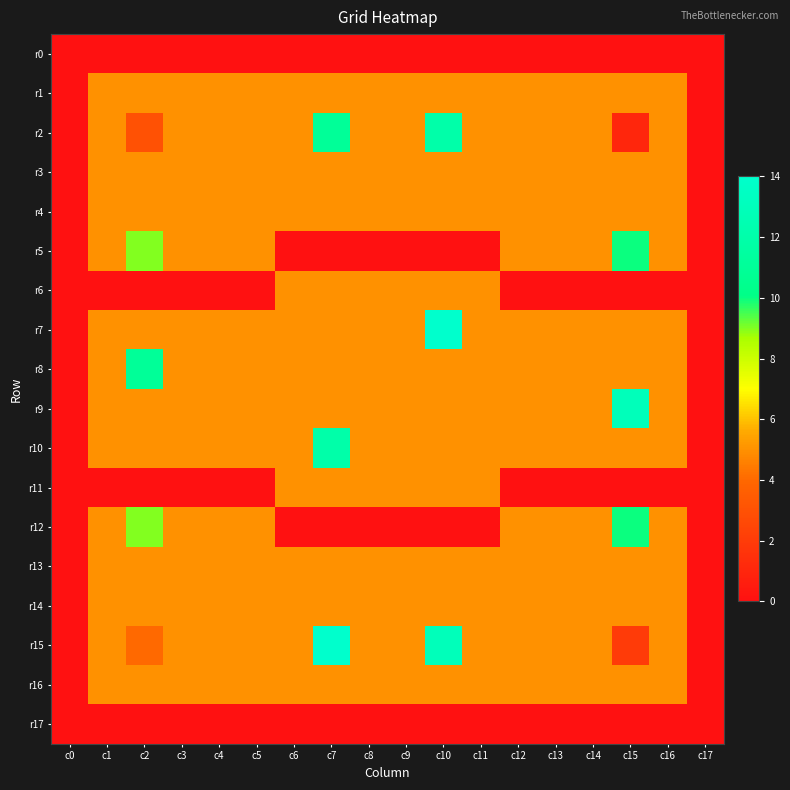

Reading right to left, list all the values displayed in this chart.

r0: c17=0	c16=0	c15=0	c14=0	c13=0	c12=0	c11=0	c10=0	c9=0	c8=0	c7=0	c6=0	c5=0	c4=0	c3=0	c2=0	c1=0	c0=0
r1: c17=0	c16=5	c15=5	c14=5	c13=5	c12=5	c11=5	c10=5	c9=5	c8=5	c7=5	c6=5	c5=5	c4=5	c3=5	c2=5	c1=5	c0=0
r2: c17=0	c16=5	c15=1	c14=5	c13=5	c12=5	c11=5	c10=12	c9=5	c8=5	c7=11	c6=5	c5=5	c4=5	c3=5	c2=3	c1=5	c0=0
r3: c17=0	c16=5	c15=5	c14=5	c13=5	c12=5	c11=5	c10=5	c9=5	c8=5	c7=5	c6=5	c5=5	c4=5	c3=5	c2=5	c1=5	c0=0
r4: c17=0	c16=5	c15=5	c14=5	c13=5	c12=5	c11=5	c10=5	c9=5	c8=5	c7=5	c6=5	c5=5	c4=5	c3=5	c2=5	c1=5	c0=0
r5: c17=0	c16=5	c15=10	c14=5	c13=5	c12=5	c11=0	c10=0	c9=0	c8=0	c7=0	c6=0	c5=5	c4=5	c3=5	c2=9	c1=5	c0=0
r6: c17=0	c16=0	c15=0	c14=0	c13=0	c12=0	c11=5	c10=5	c9=5	c8=5	c7=5	c6=5	c5=0	c4=0	c3=0	c2=0	c1=0	c0=0
r7: c17=0	c16=5	c15=5	c14=5	c13=5	c12=5	c11=5	c10=14	c9=5	c8=5	c7=5	c6=5	c5=5	c4=5	c3=5	c2=5	c1=5	c0=0
r8: c17=0	c16=5	c15=5	c14=5	c13=5	c12=5	c11=5	c10=5	c9=5	c8=5	c7=5	c6=5	c5=5	c4=5	c3=5	c2=11	c1=5	c0=0
r9: c17=0	c16=5	c15=13	c14=5	c13=5	c12=5	c11=5	c10=5	c9=5	c8=5	c7=5	c6=5	c5=5	c4=5	c3=5	c2=5	c1=5	c0=0
r10: c17=0	c16=5	c15=5	c14=5	c13=5	c12=5	c11=5	c10=5	c9=5	c8=5	c7=12	c6=5	c5=5	c4=5	c3=5	c2=5	c1=5	c0=0
r11: c17=0	c16=0	c15=0	c14=0	c13=0	c12=0	c11=5	c10=5	c9=5	c8=5	c7=5	c6=5	c5=0	c4=0	c3=0	c2=0	c1=0	c0=0
r12: c17=0	c16=5	c15=10	c14=5	c13=5	c12=5	c11=0	c10=0	c9=0	c8=0	c7=0	c6=0	c5=5	c4=5	c3=5	c2=9	c1=5	c0=0
r13: c17=0	c16=5	c15=5	c14=5	c13=5	c12=5	c11=5	c10=5	c9=5	c8=5	c7=5	c6=5	c5=5	c4=5	c3=5	c2=5	c1=5	c0=0
r14: c17=0	c16=5	c15=5	c14=5	c13=5	c12=5	c11=5	c10=5	c9=5	c8=5	c7=5	c6=5	c5=5	c4=5	c3=5	c2=5	c1=5	c0=0
r15: c17=0	c16=5	c15=2	c14=5	c13=5	c12=5	c11=5	c10=13	c9=5	c8=5	c7=14	c6=5	c5=5	c4=5	c3=5	c2=4	c1=5	c0=0
r16: c17=0	c16=5	c15=5	c14=5	c13=5	c12=5	c11=5	c10=5	c9=5	c8=5	c7=5	c6=5	c5=5	c4=5	c3=5	c2=5	c1=5	c0=0
r17: c17=0	c16=0	c15=0	c14=0	c13=0	c12=0	c11=0	c10=0	c9=0	c8=0	c7=0	c6=0	c5=0	c4=0	c3=0	c2=0	c1=0	c0=0